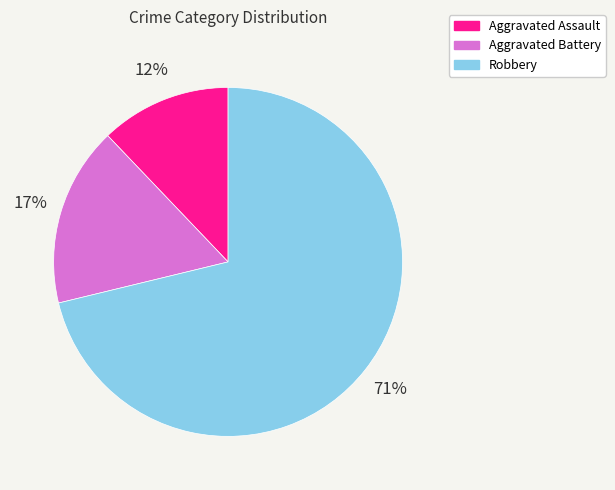

Count the number of slices in the pie.

3